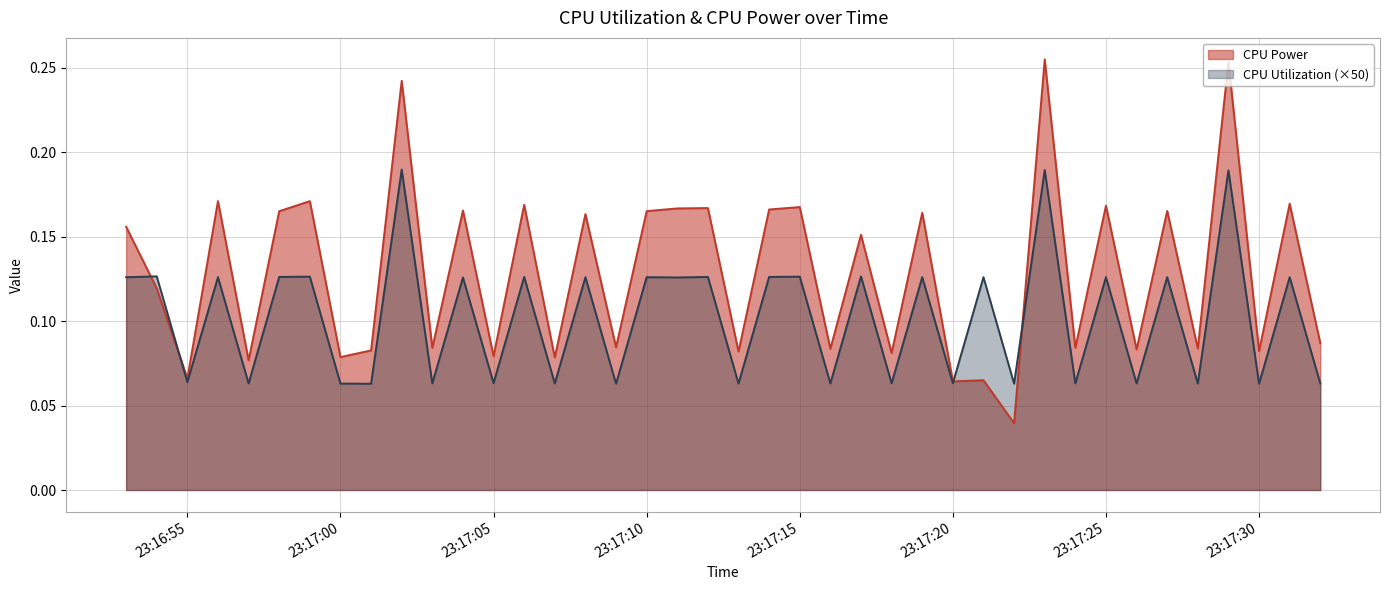

What is the difference between the maximum and minimum values in the CPU Utilization series?

0.1